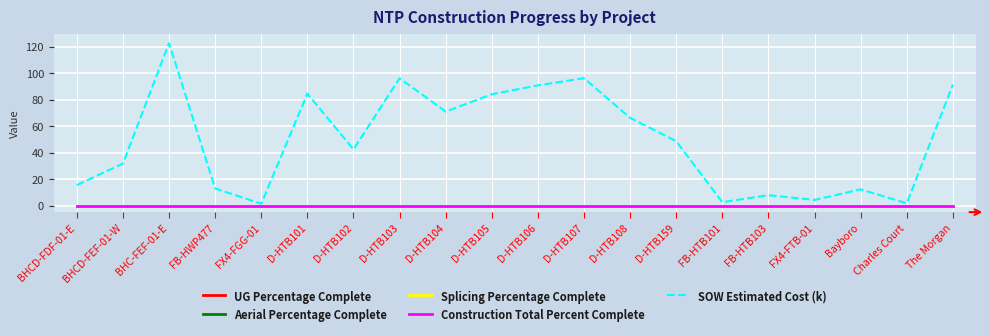

What is the label of the 1st point from the right?

The Morgan